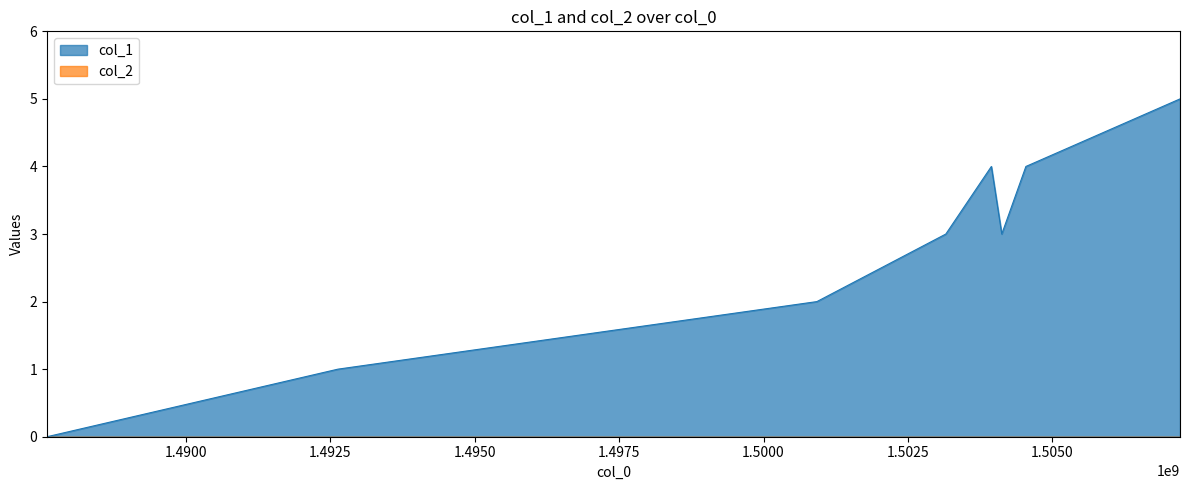

Reading left to right, transcribe all the data shown in this chart.

1487597810=0	1492632438=1	1500923213=2	1503155149=3	1503943542=4	1504123550=3	1504541159=4	1507208736=5